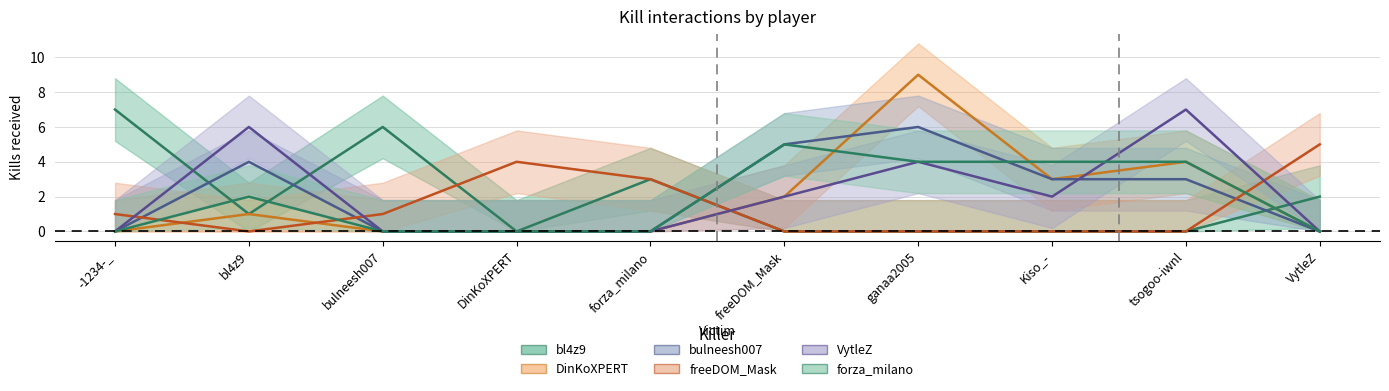

After their last crossing, which series has the higher values: VytleZ or forza_milano?

VytleZ